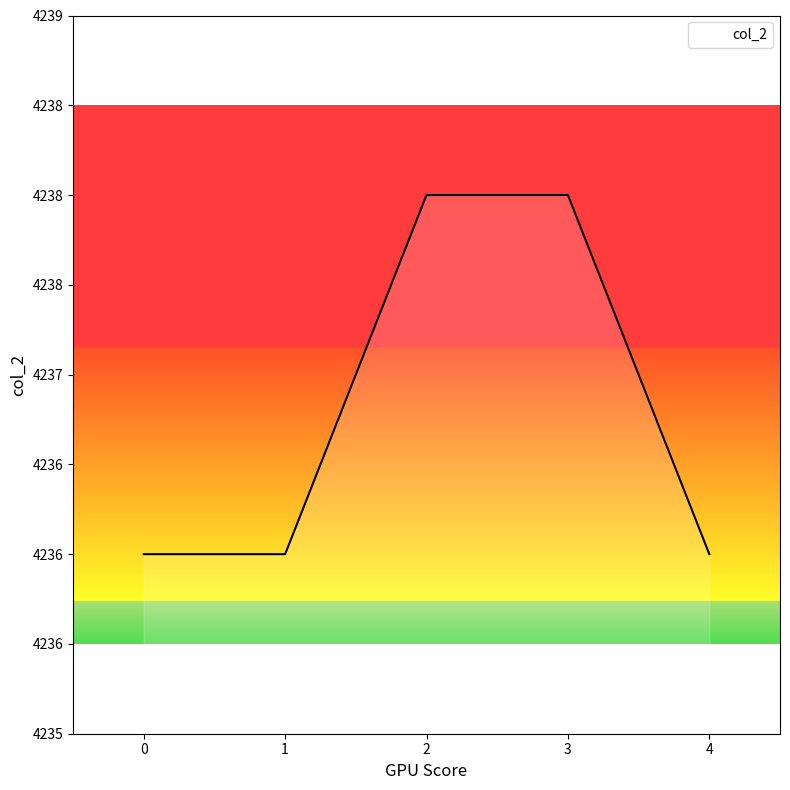

Does the chart have visible grid lines?

No